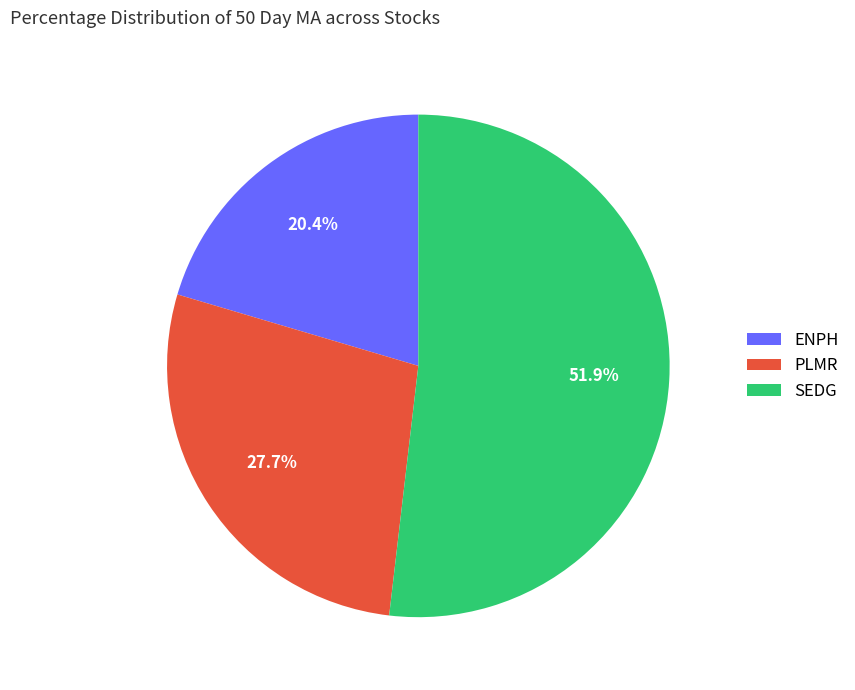

Combined, what portion of the pie is PLMR and SEDG?

79.6%